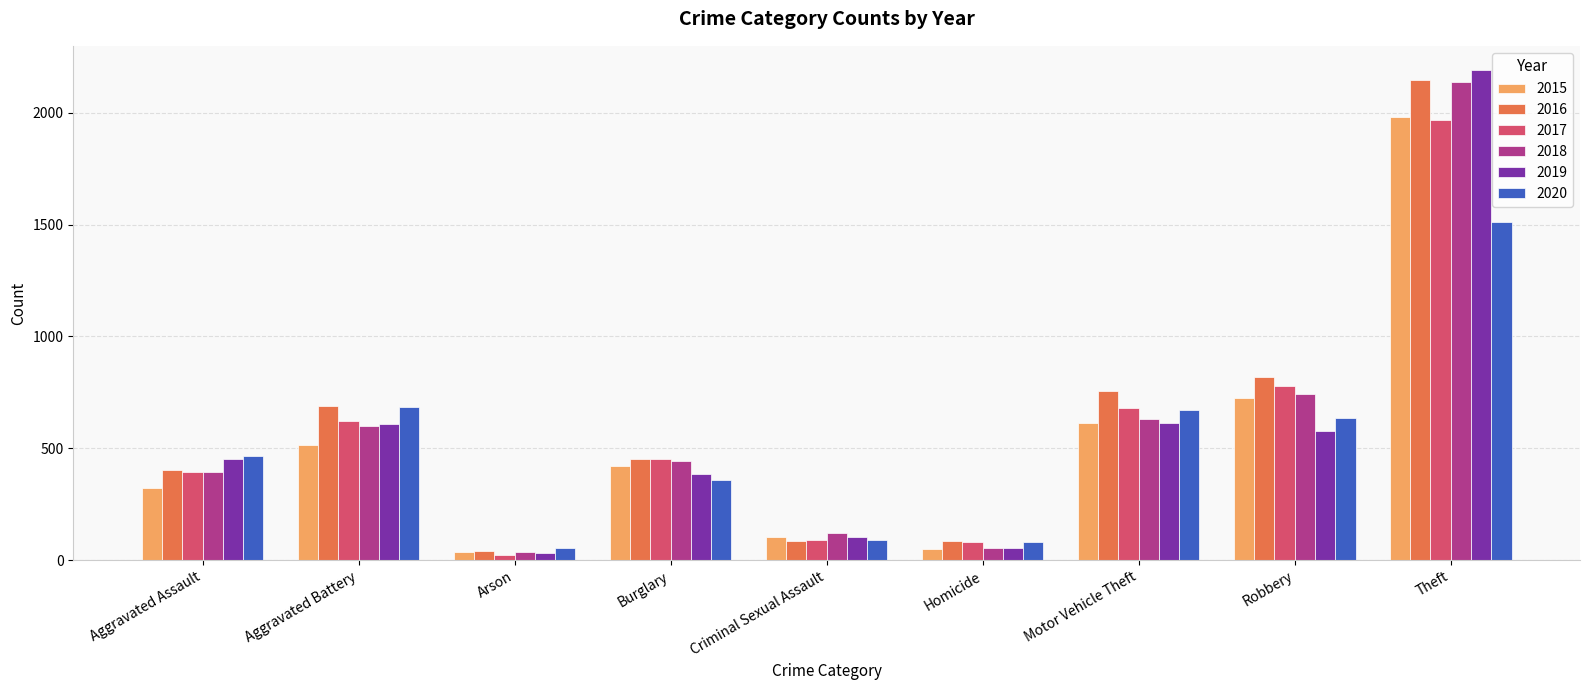

What is the difference between the 2020 values at Aggravated Assault and Homicide?

385